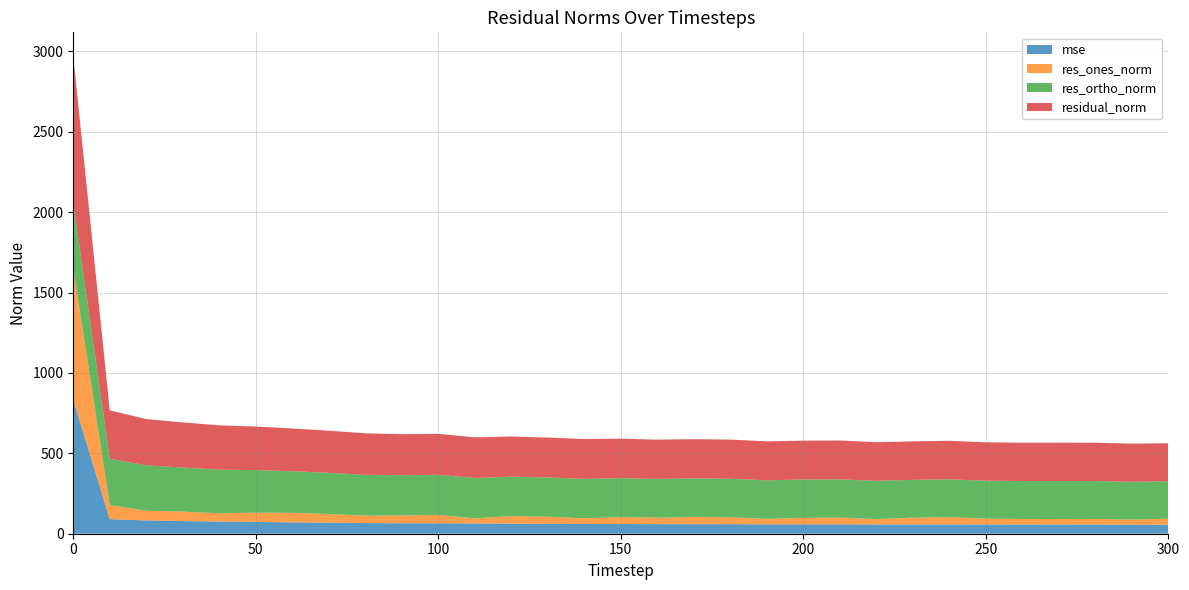

Reading right to left, list all the values displayed in this chart.

mse: 55.8	56.4	56.8	57.0	56.9	57.0	57.4	57.2	57.6	58.4	58.5	58.6	59.3	59.6	59.7	60.3	61.4	61.5	62.4	64.0	64.9	65.1	66.7	68.7	70.6	73.3	76.2	78.7	83.0	90.7	833.4
res_ones_norm: 37.6	31.3	35.2	34.2	35.2	37.0	45.9	42.5	33.9	41.8	40.4	34.1	43.2	44.6	40.1	43.4	34.7	44.6	47.1	31.7	52.0	48.4	45.7	53.2	59.4	58.0	50.9	58.8	60.3	87.5	817.4
res_ortho_norm: 233.2	235.4	235.7	236.3	235.9	235.8	235.2	235.5	237.7	238.0	238.4	239.7	239.6	240.0	241.0	241.8	245.3	243.9	245.3	251.0	249.5	250.6	254.1	256.7	259.0	264.5	271.3	274.2	281.7	288.2	406.5
residual_norm: 236.2	237.5	238.3	238.8	238.5	238.7	239.6	239.3	240.1	241.7	241.8	242.1	243.5	244.1	244.3	245.7	247.7	247.9	249.8	253.0	254.8	255.2	258.2	262.2	265.7	270.7	276.0	280.5	288.1	301.1	912.9